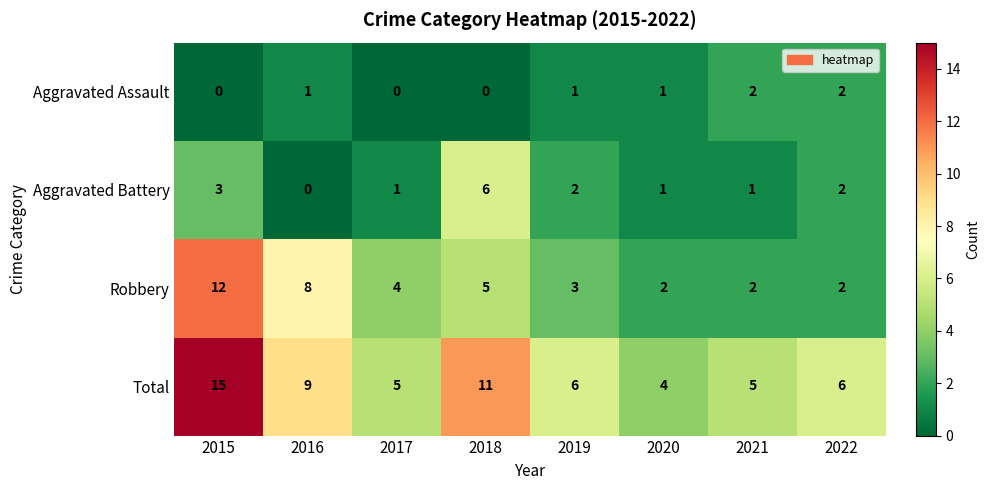

Which series has the largest range (max minus min)?

Total